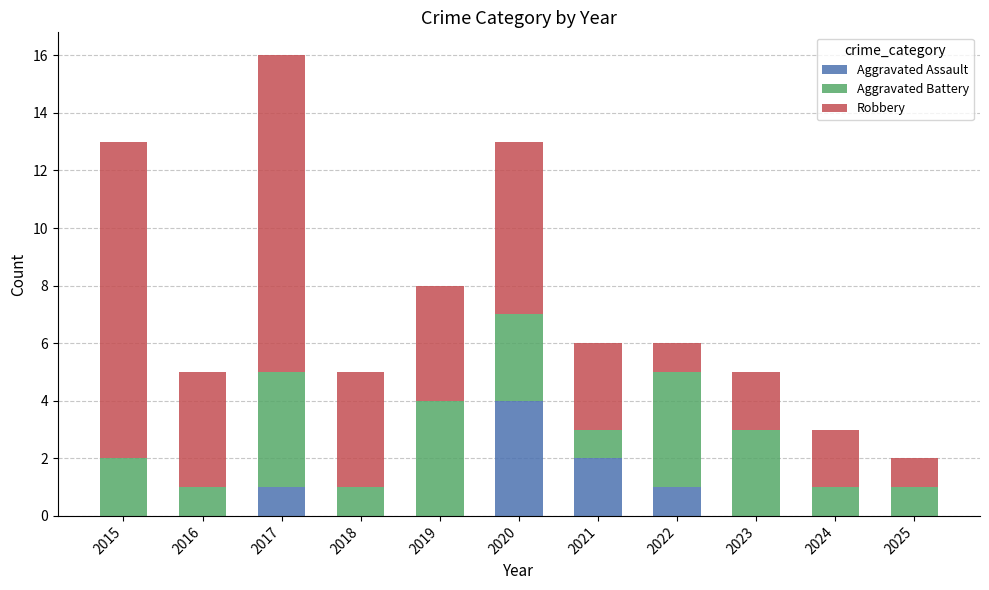

Does the chart contain stacked bars?

Yes